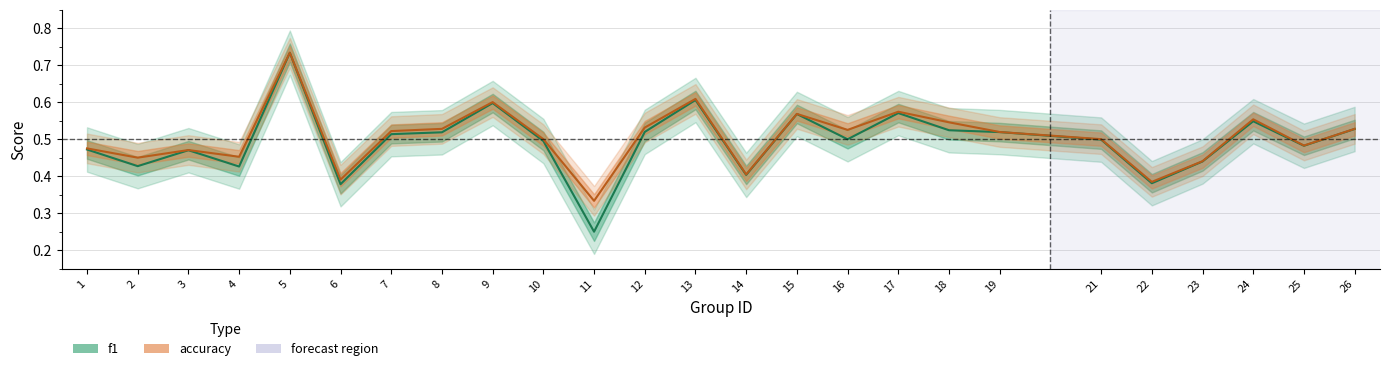

Between 23 and 26, which series saw the biggest shift?

f1